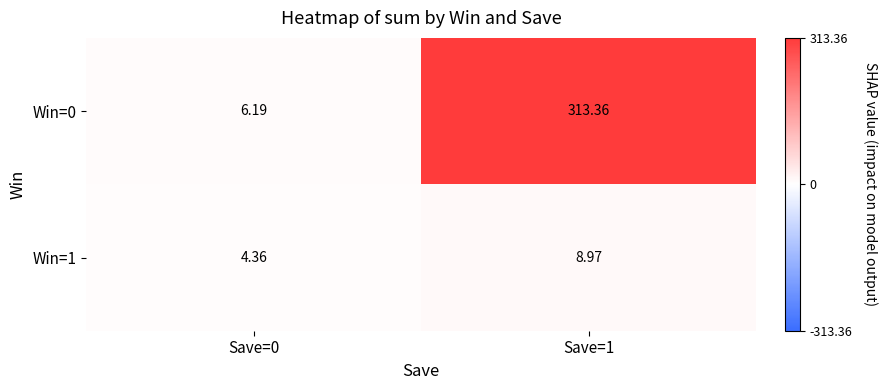

Which series has the largest total across all categories?

Win=0